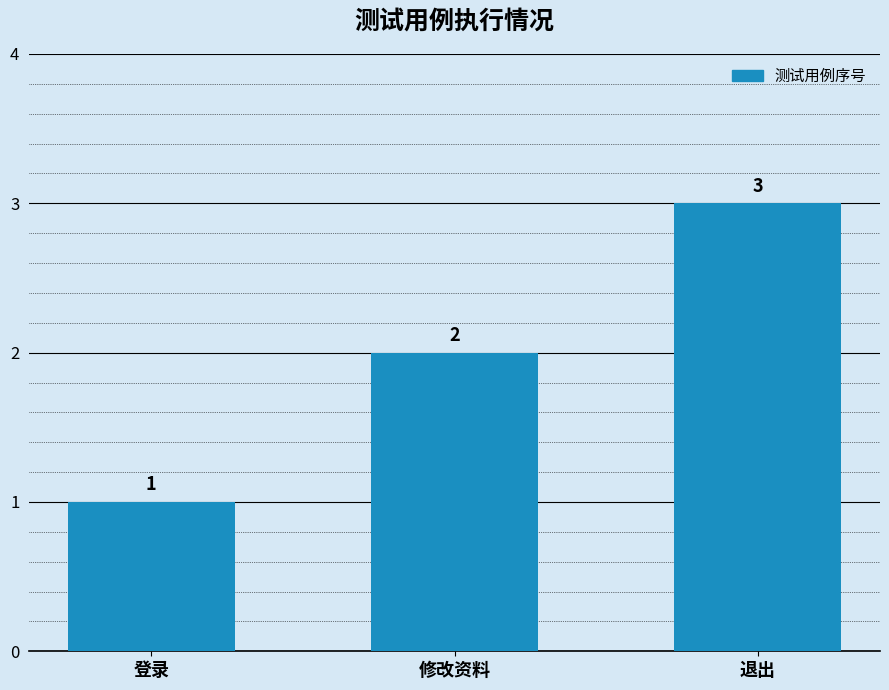

What is the sum of all values?

6